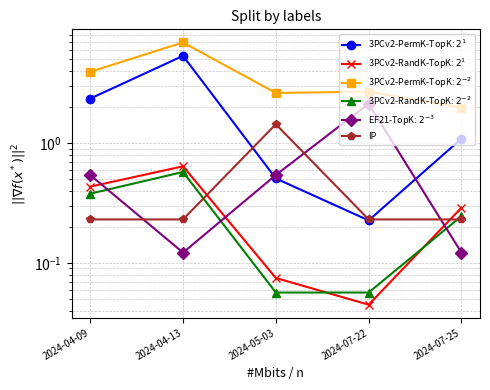

Does the chart display data point markers on the line(s)?

Yes